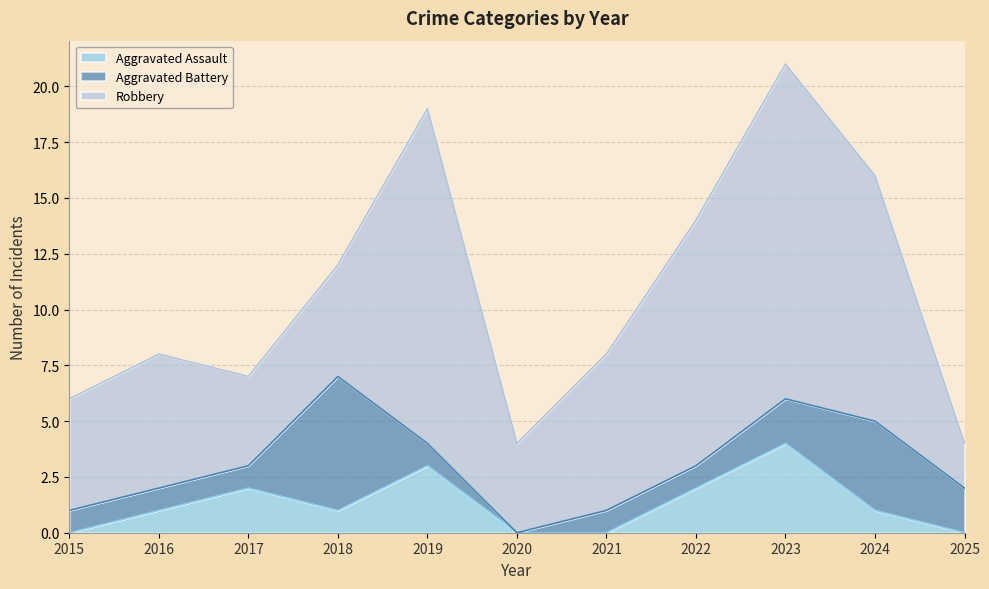

True or false: Aggravated Battery has more than 2 interior local peaks.

False